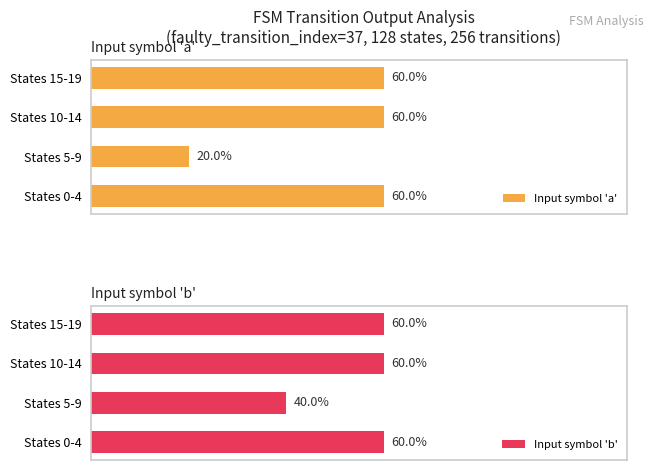

What is the difference between the maximum and minimum values in the Input symbol 'b' series?

20